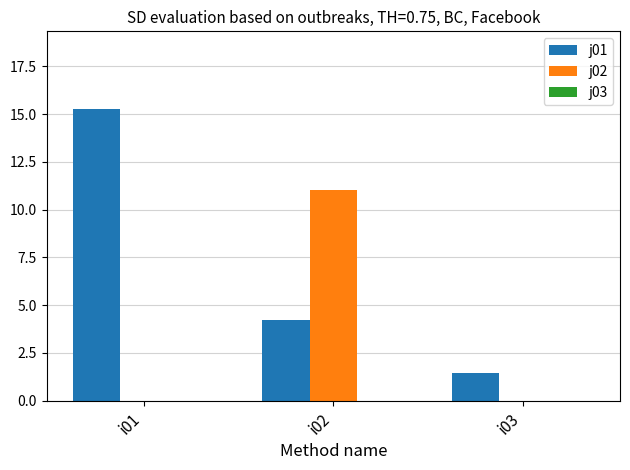

What is the average value of the j02 series?

3.7